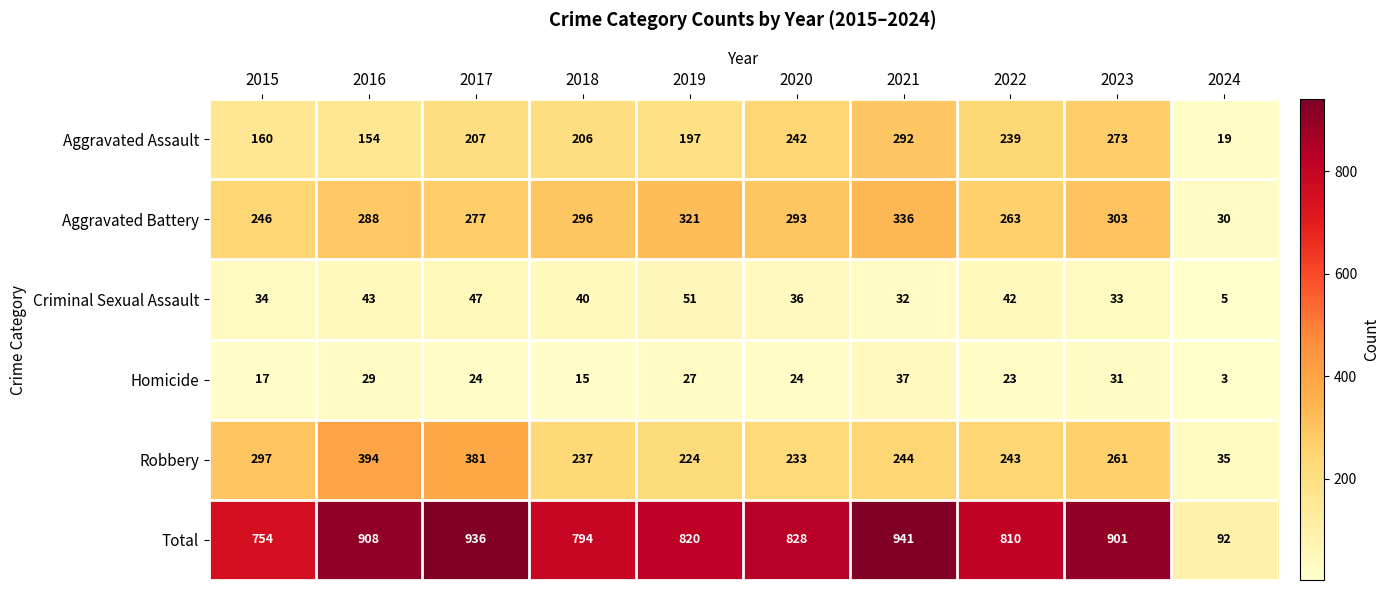

List the series in order of their peak value, highest first.

Total, Robbery, Aggravated Battery, Aggravated Assault, Criminal Sexual Assault, Homicide